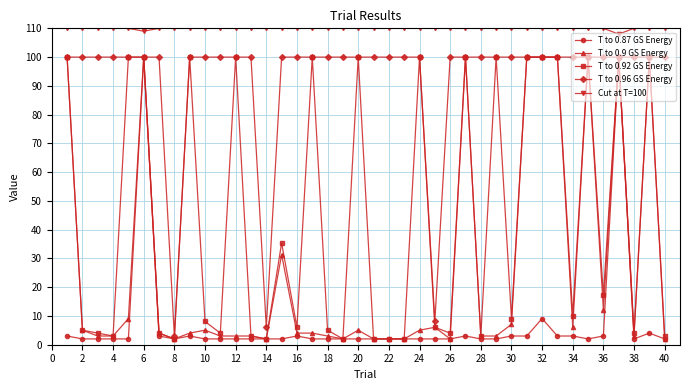

What are all the series names shown in the legend?

T to 0.87 GS Energy, T to 0.9 GS Energy, T to 0.92 GS Energy, T to 0.96 GS Energy, Cut at T=100